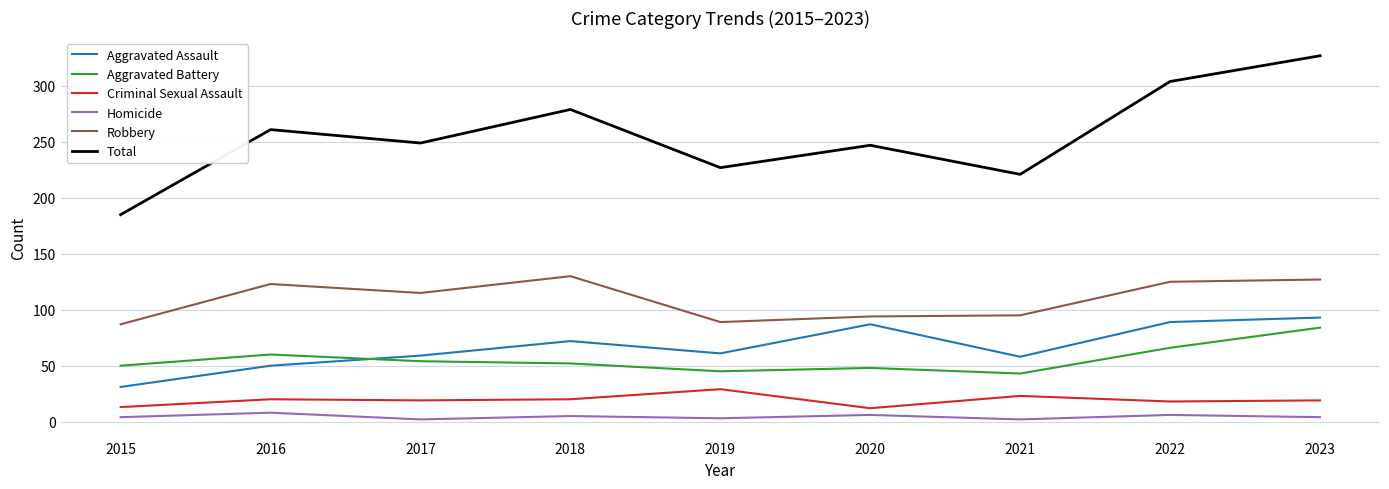

Which series has the widest spread of values?

Total